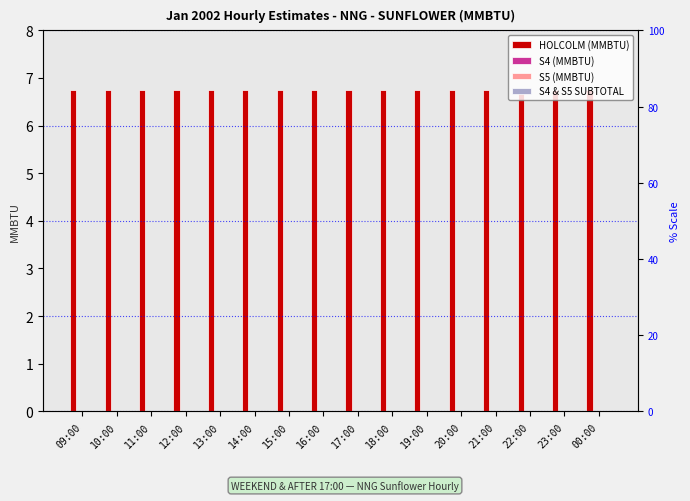

What is the label of the 10th bar from the left?

18:00